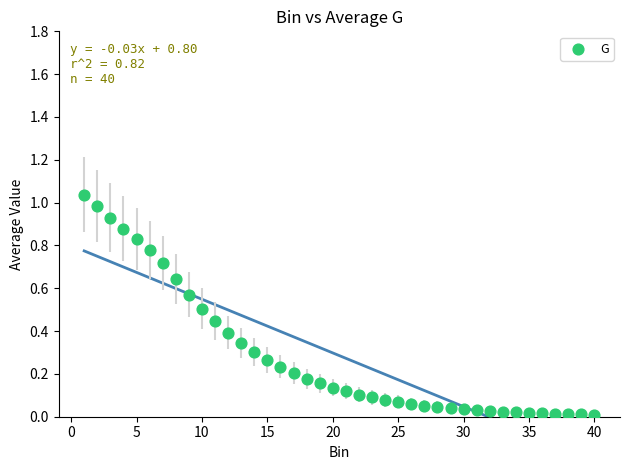

What is the range of X values (max minus min)?

39.0